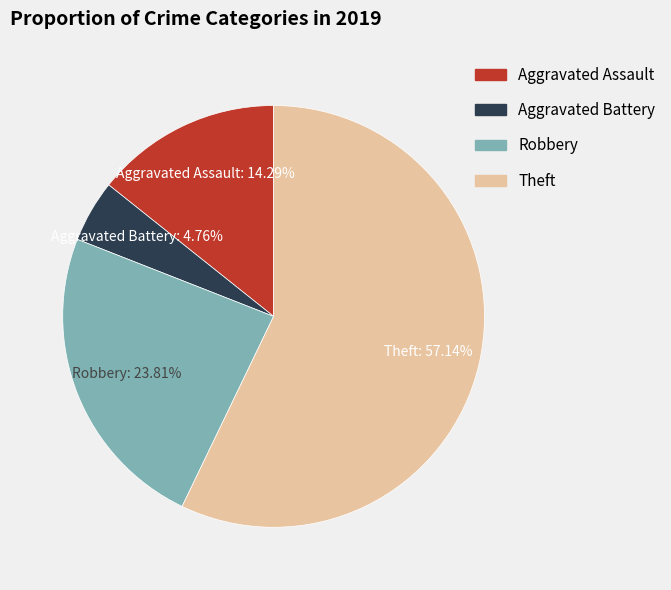

How many segments does this pie chart have?

4